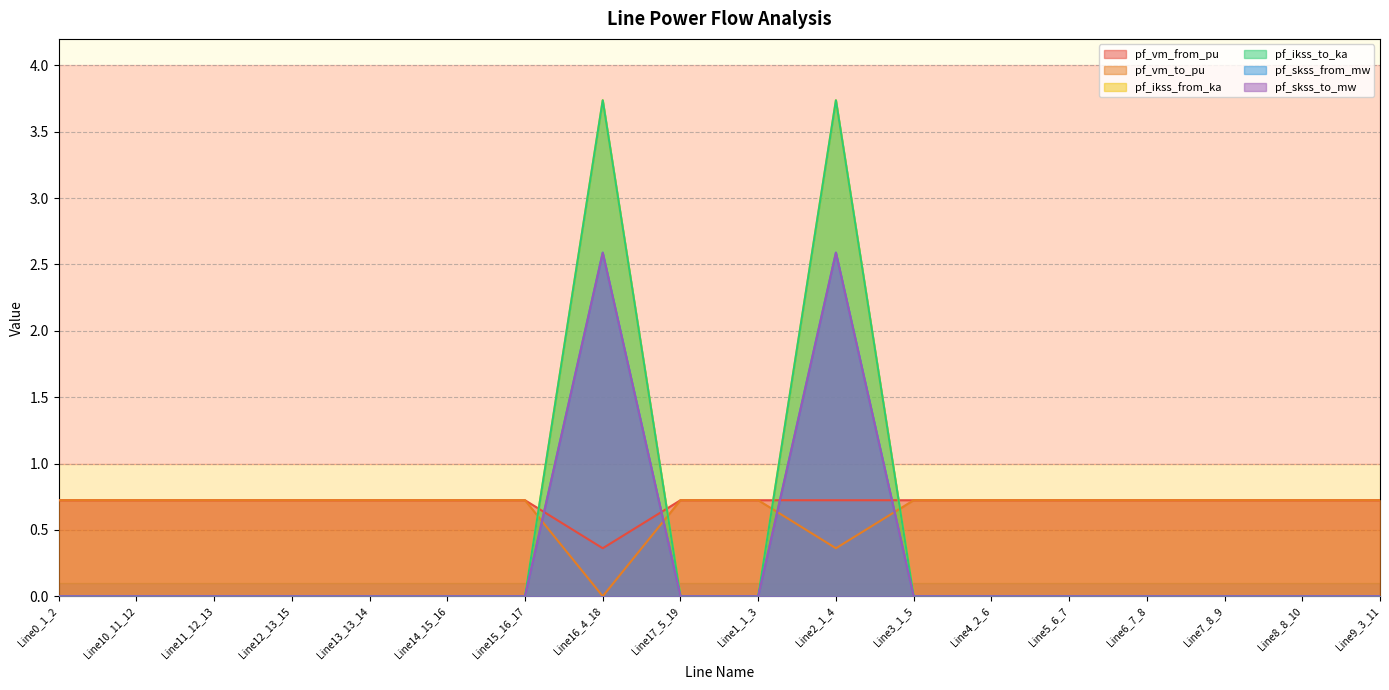

Which series changed the most between Line16_4_18 and Line1_1_3?

pf_ikss_from_ka